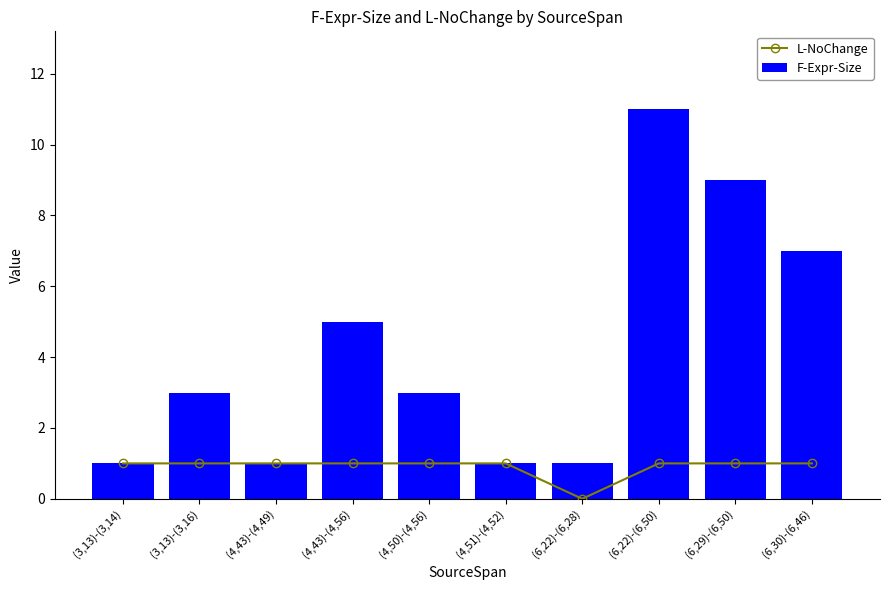

What is the maximum value shown in the chart?

11